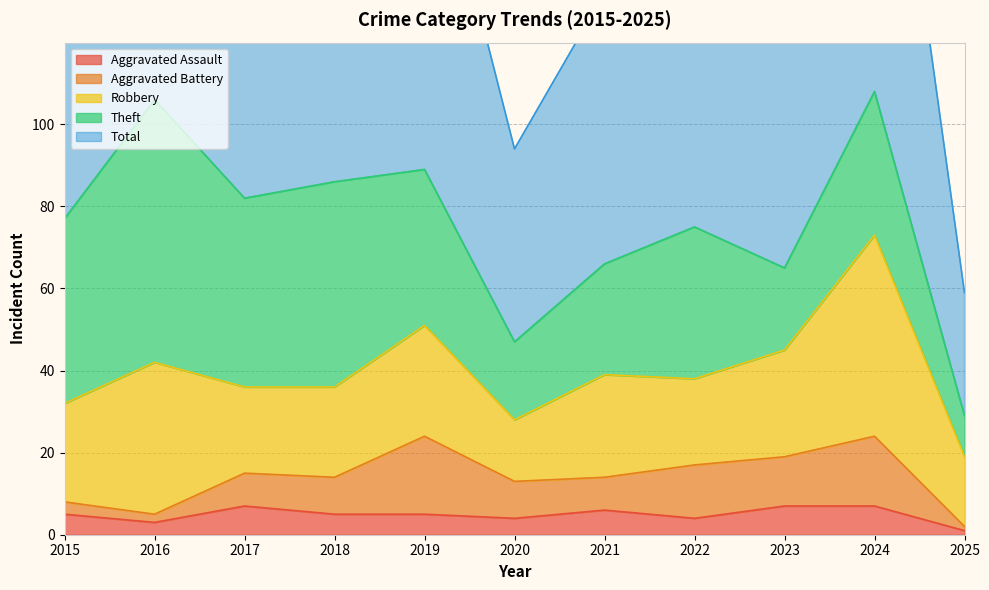

Does the chart display data point markers on the line(s)?

No